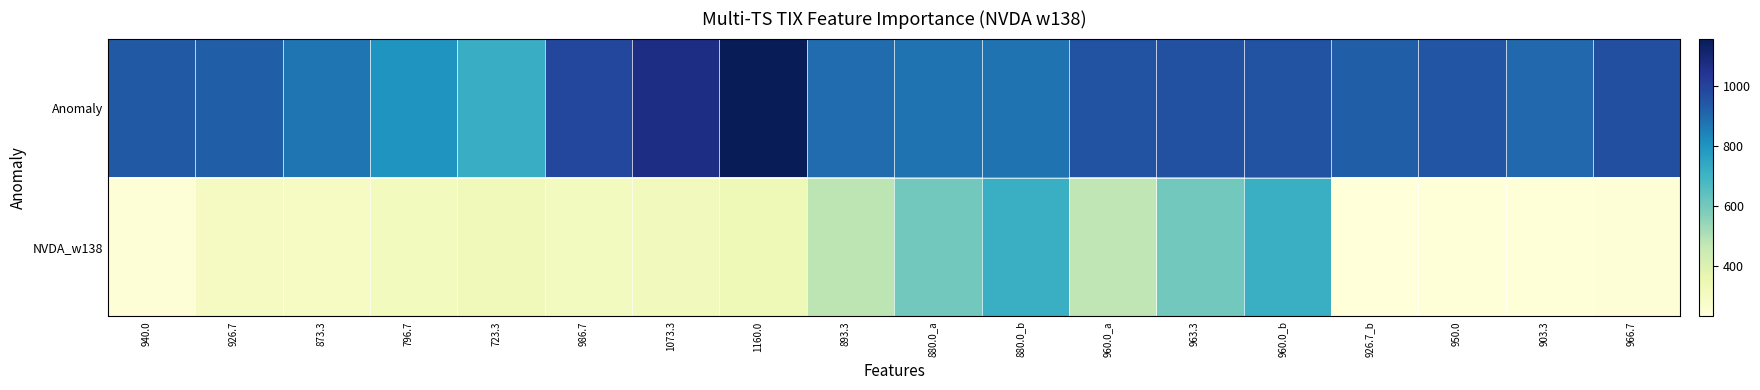

Reading right to left, list all the values displayed in this chart.

Anomaly: 966.7=966.7	903.3=903.3	950.0=950.0	926.7_b=926.7	960.0_b=960.0	963.3=963.3	960.0_a=960.0	880.0_b=880.0	880.0_a=880.0	893.3=893.3	1160.0=1160.0	1073.3=1073.3	986.7=986.7	723.3=723.3	796.7=796.7	873.3=873.3	926.7=926.7	940.0=940.0
NVDA_w138: 966.7=243.0	903.3=236.2	950.0=236.2	926.7_b=229.5	960.0_b=715.5	963.3=600.8	960.0_a=475.9	880.0_b=715.5	880.0_a=600.8	893.3=479.2	1160.0=330.8	1073.3=313.9	986.7=303.8	723.3=317.2	796.7=310.5	873.3=293.6	926.7=300.4	940.0=239.6